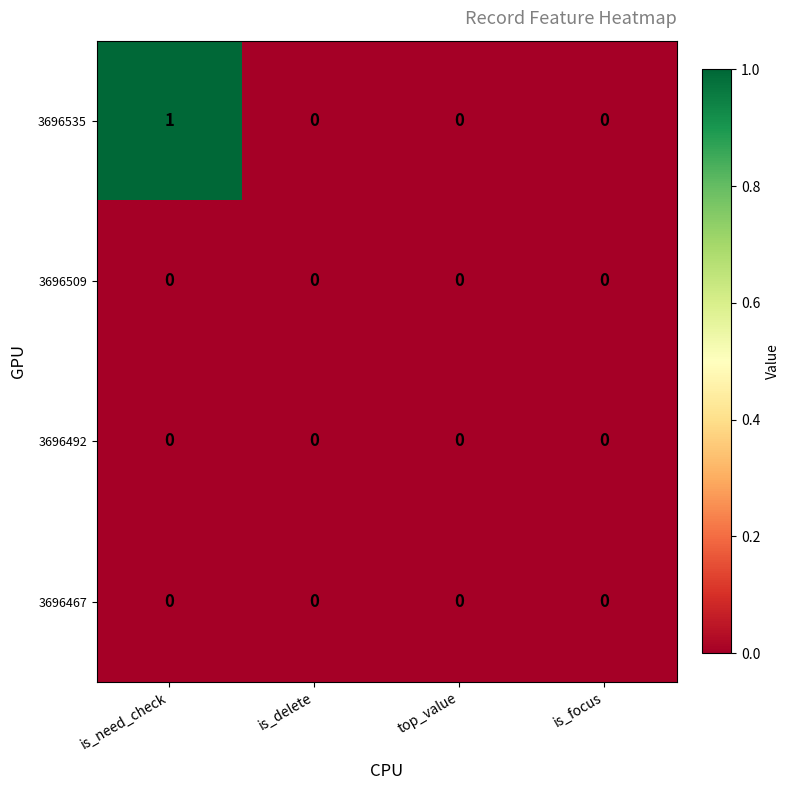

At which category is the sum across all series the highest?

is_need_check